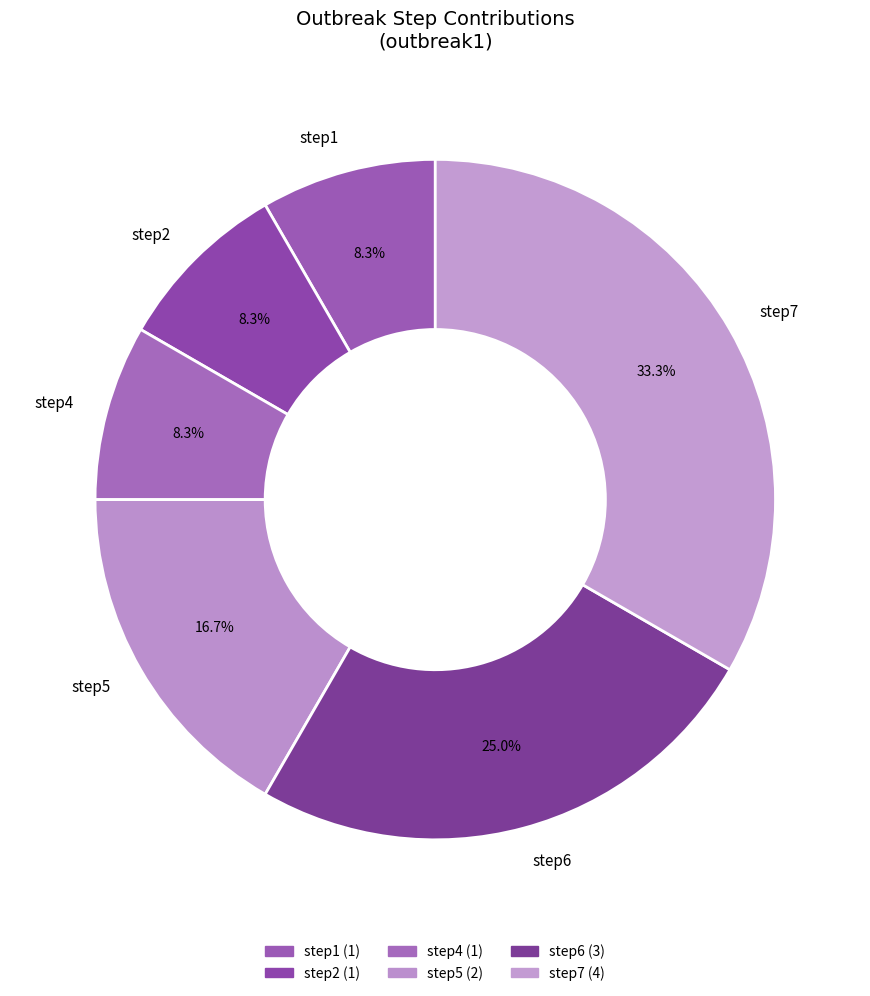

Which category has the biggest portion of the pie?

step7